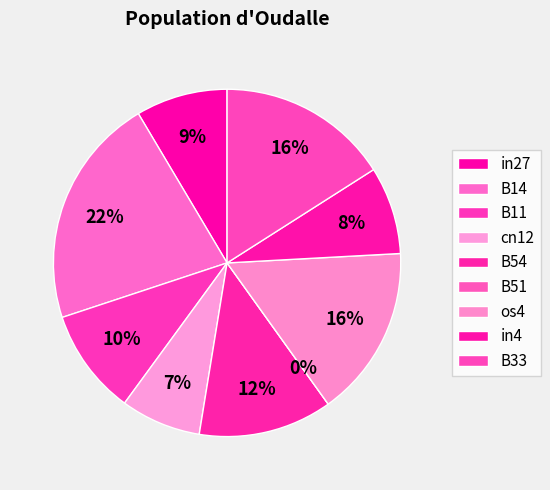

What is the smallest slice in the pie chart?

B51